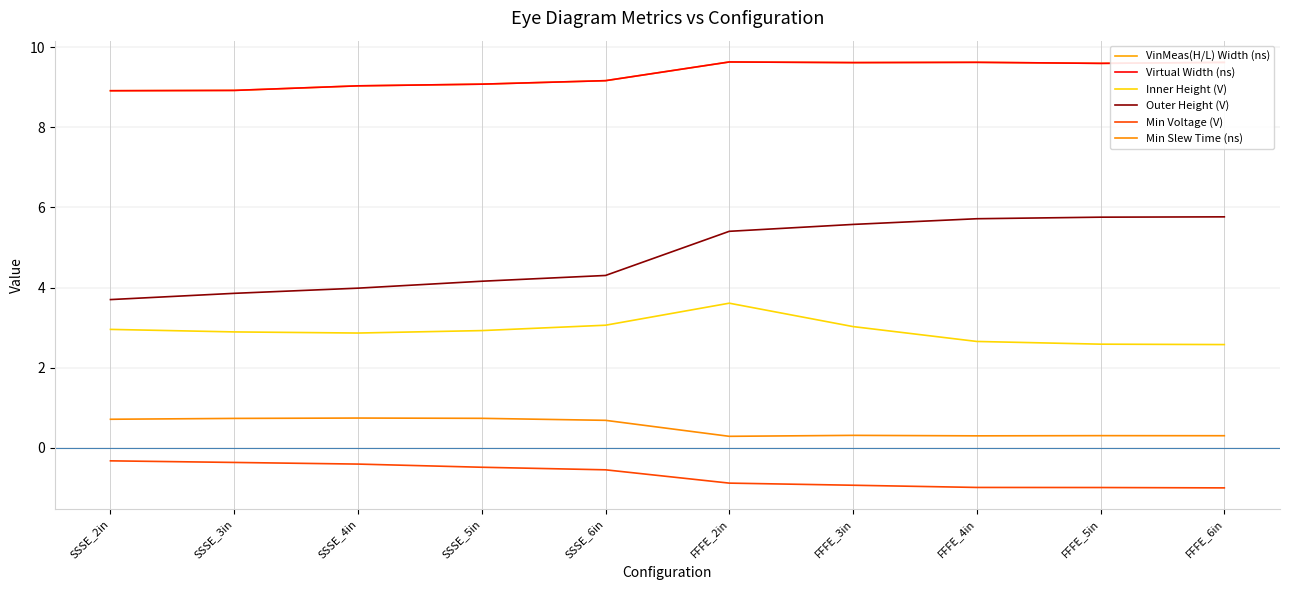

Does the chart display data point markers on the line(s)?

No